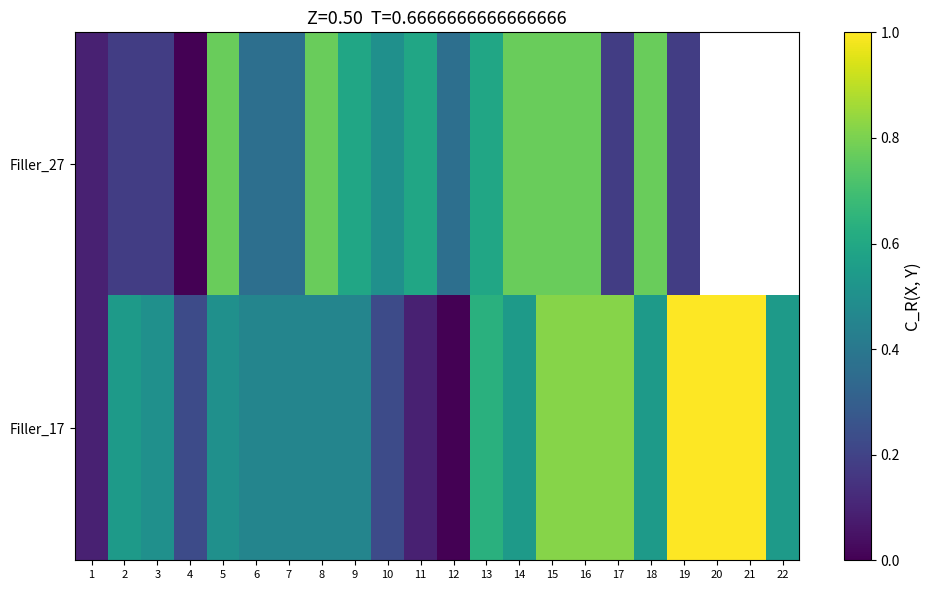

List the series in order of their peak value, lowest first.

Filler_27, Filler_17